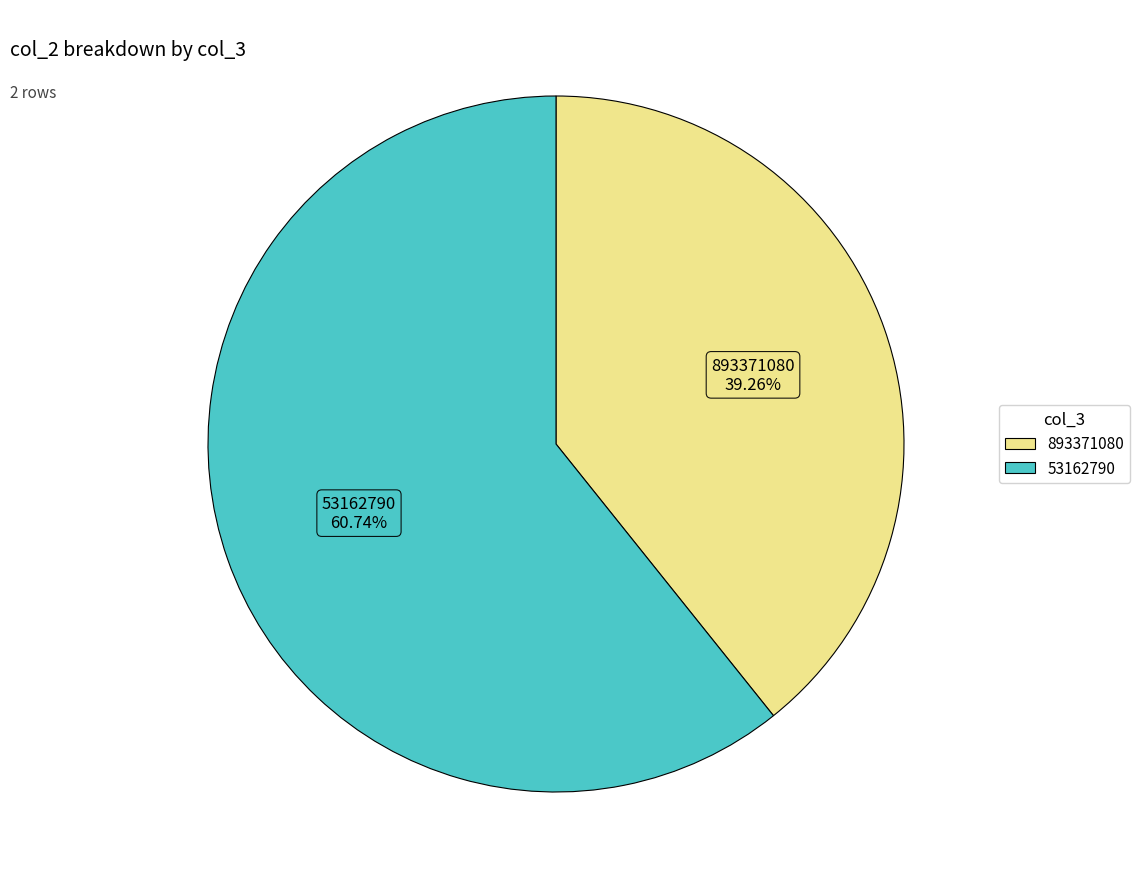

Does 53162790 account for over 50% of the chart?

Yes